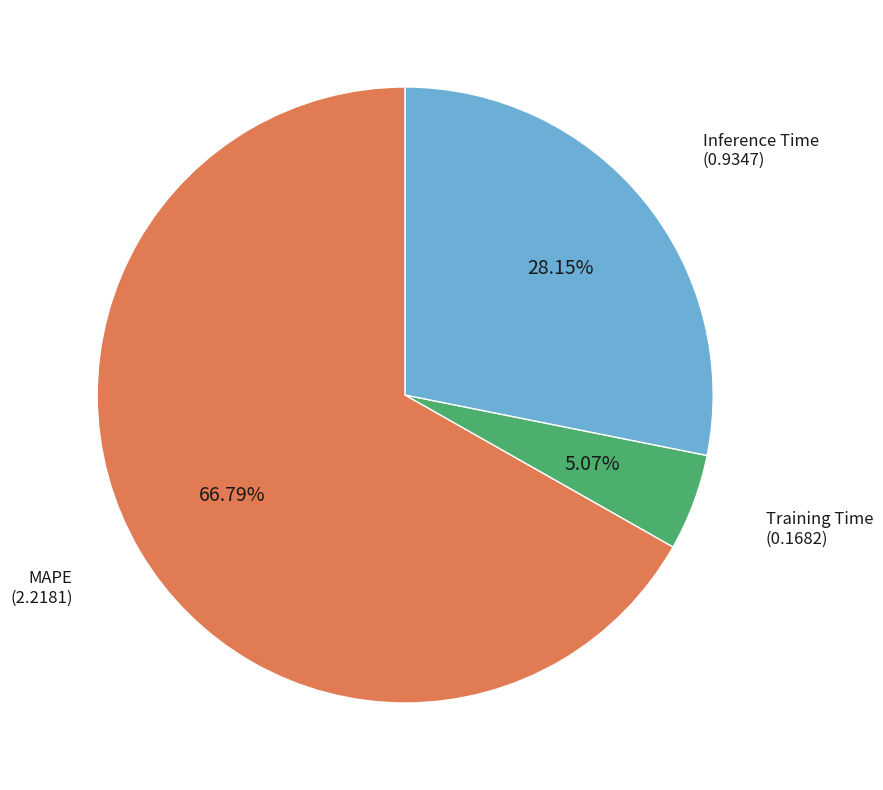

To the nearest percent, what is the difference between the largest and smallest slice percentages?

62%